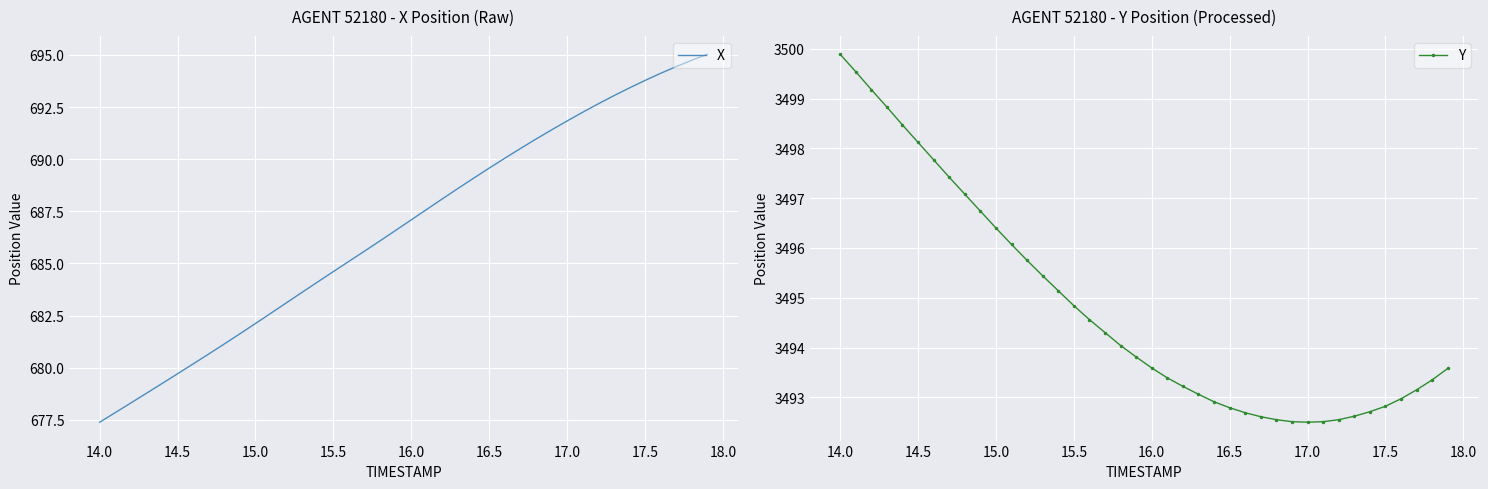

What is the minimum value for X?

677.4